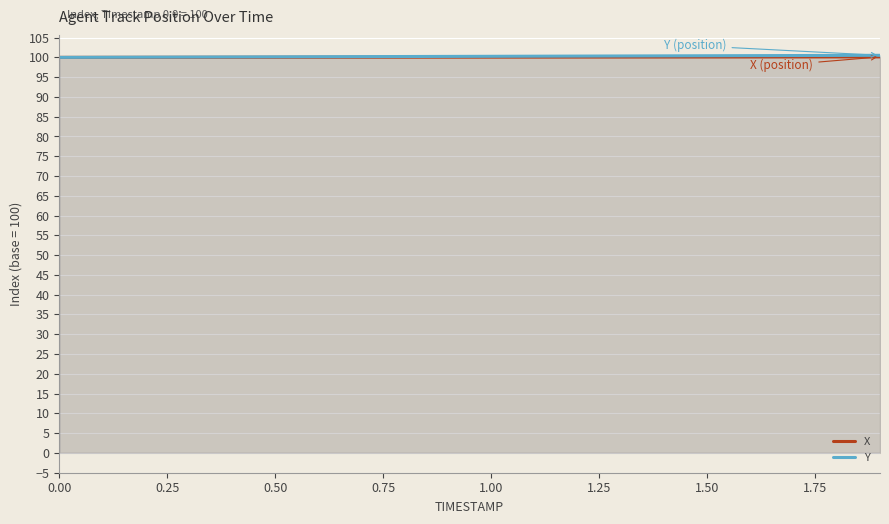

The value of Y at 1.50 is 100.4. True or false?

True